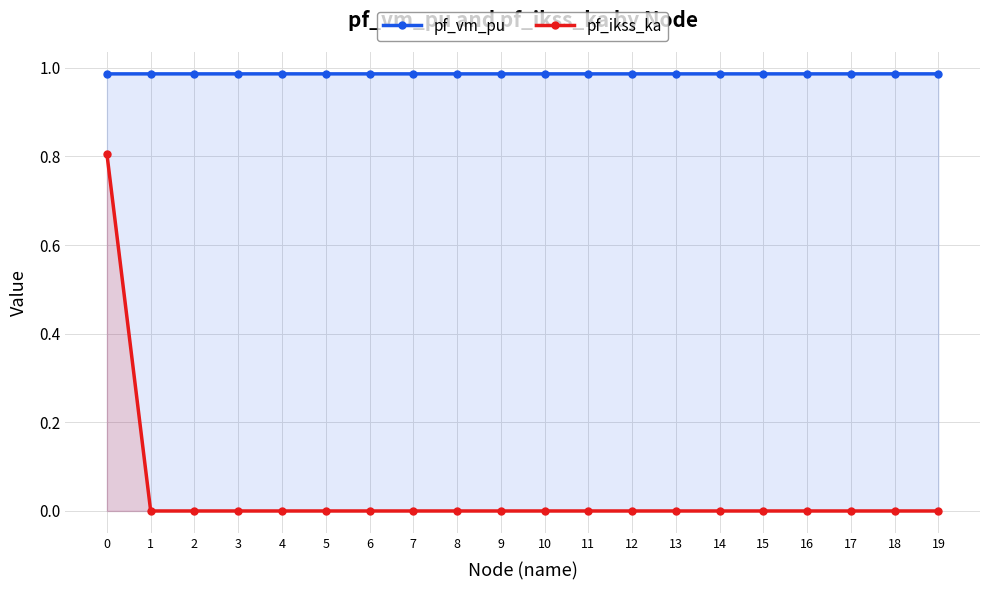

Count the number of categories in the chart.

20